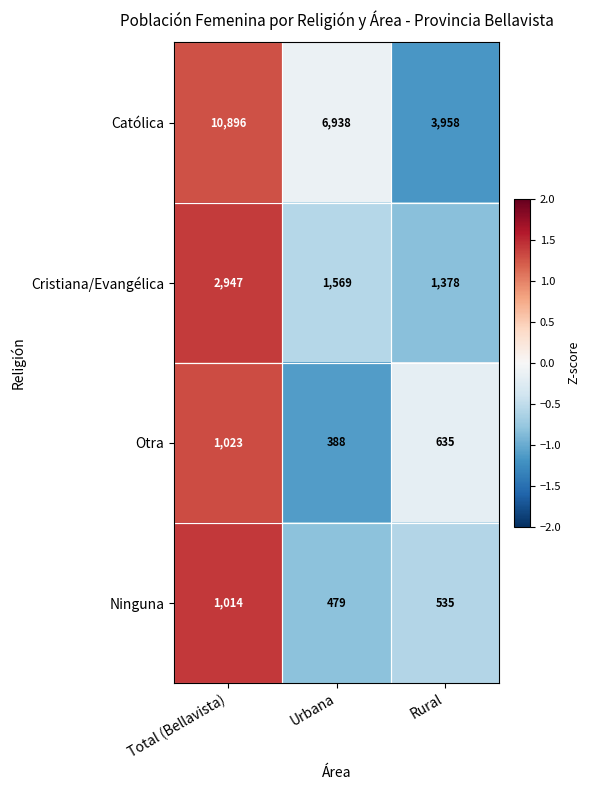

What is the total value across all series at Total (Bellavista)?

15880